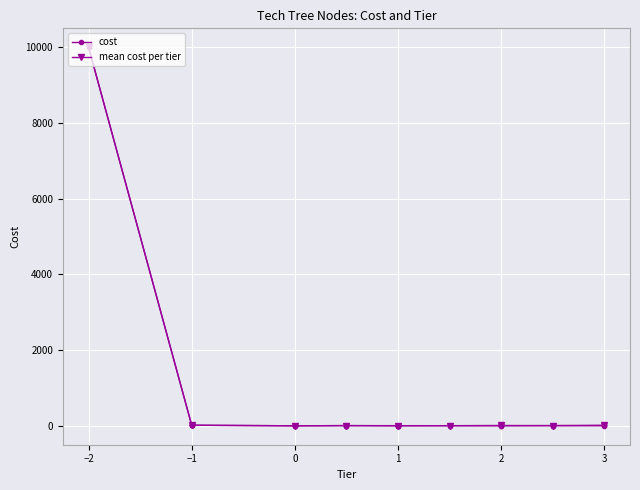

How many interior local valleys (lower than both neighbors) does the data have?

5